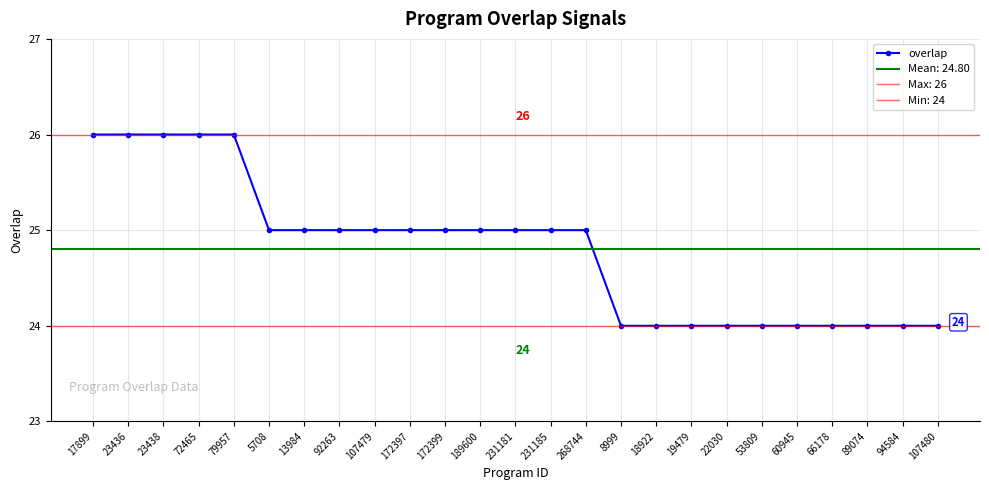

Reading right to left, transcribe all the data shown in this chart.

107480=24	94584=24	89074=24	66178=24	60945=24	53809=24	22030=24	19479=24	18922=24	8999=24	268744=25	231185=25	231181=25	189600=25	172399=25	172397=25	107479=25	92263=25	13984=25	5708=25	79957=26	72465=26	23438=26	23436=26	17899=26